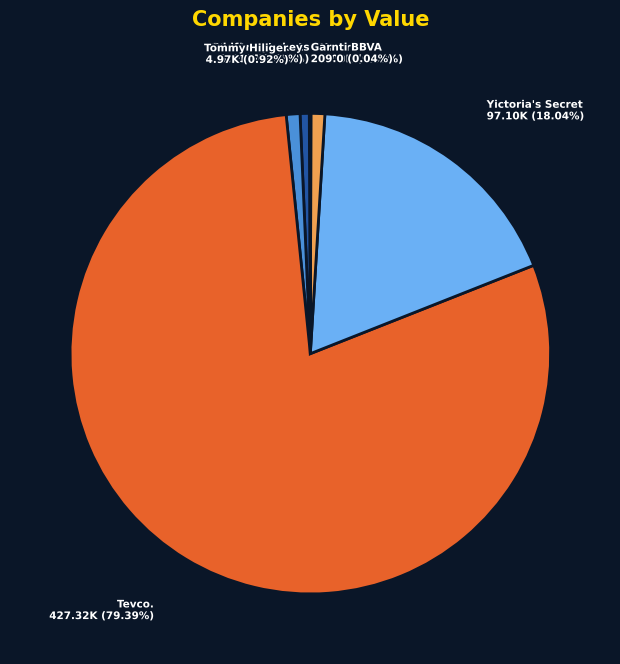

To the nearest percent, what is the combined percentage of Voddfone Turkey and Tevco.?

80%